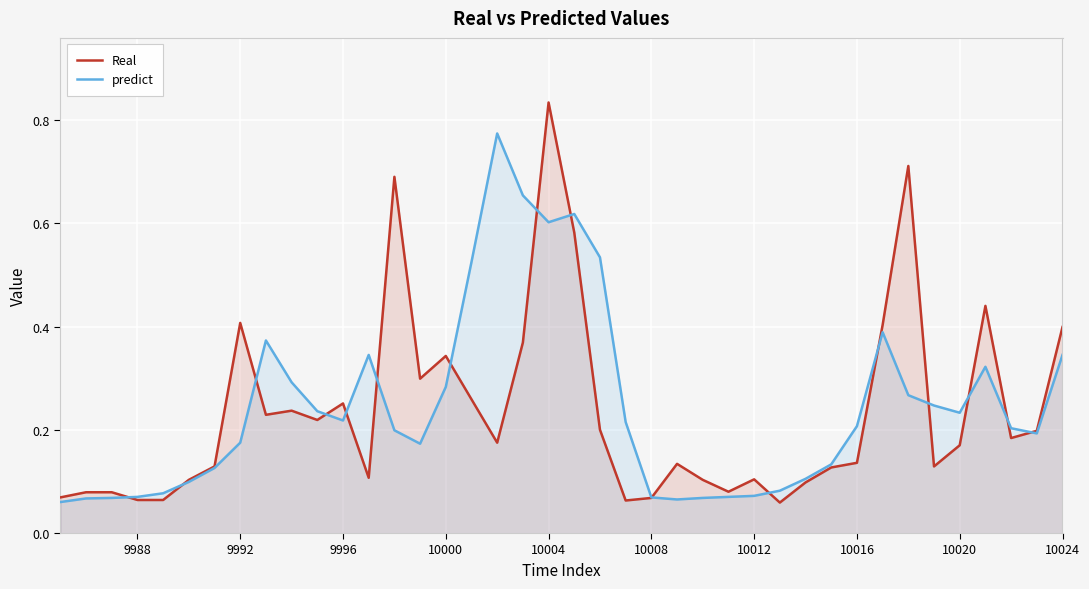

What is the average value of the predict series?

0.2